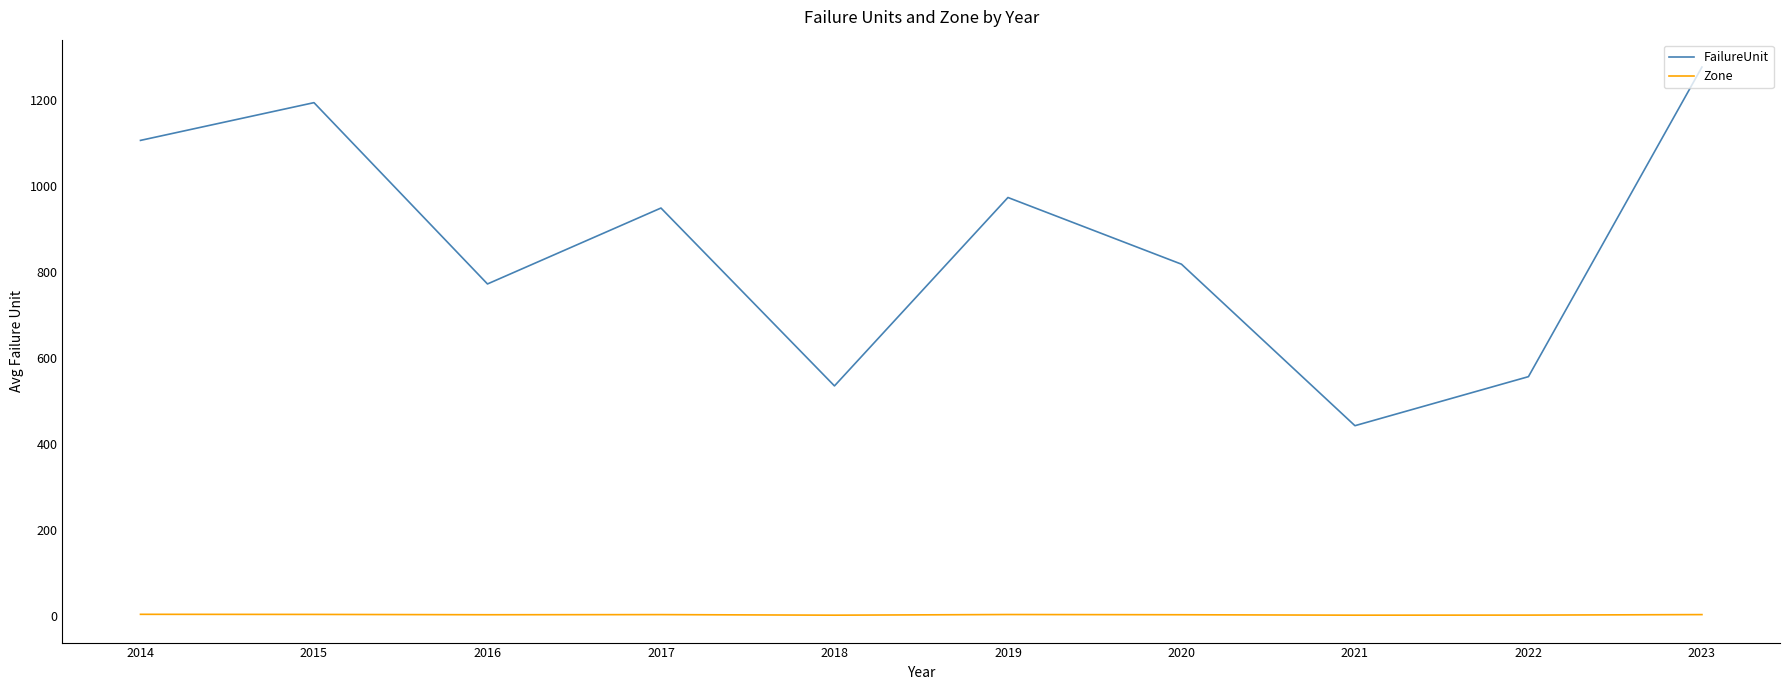

True or false: Zone has more than 0 interior local peaks.

True